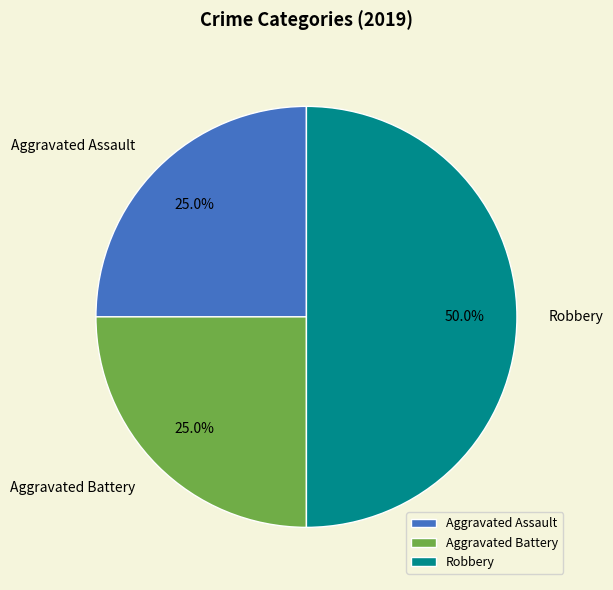

To the nearest percent, what is the average slice percentage?

33%